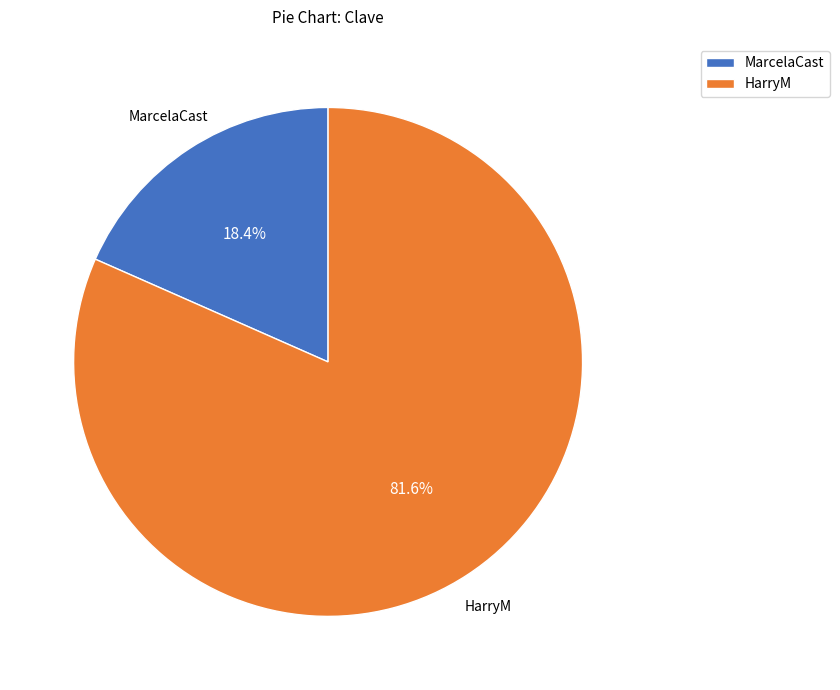

Combined, do HarryM and MarcelaCast account for over 50%?

Yes